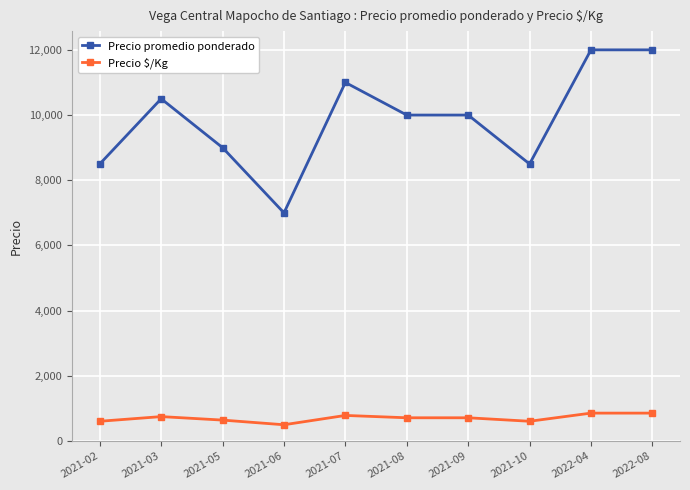

What position from the left is 2021-06?

4